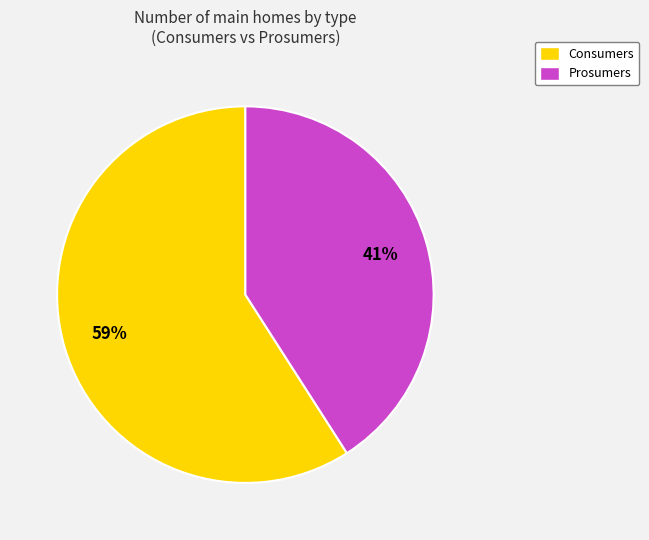

Which category has the biggest portion of the pie?

Consumers